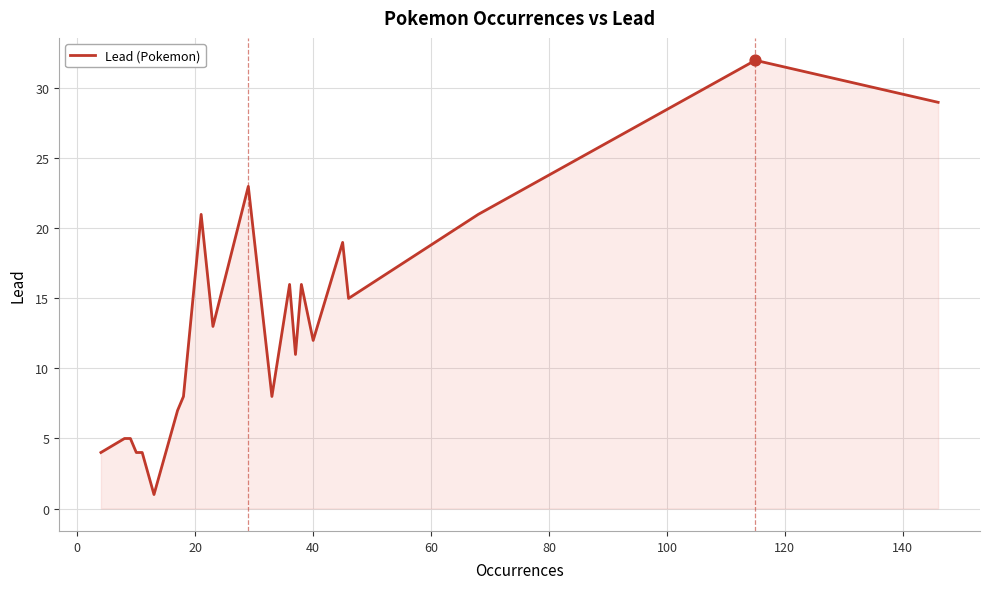

What is the greatest value displayed?

32